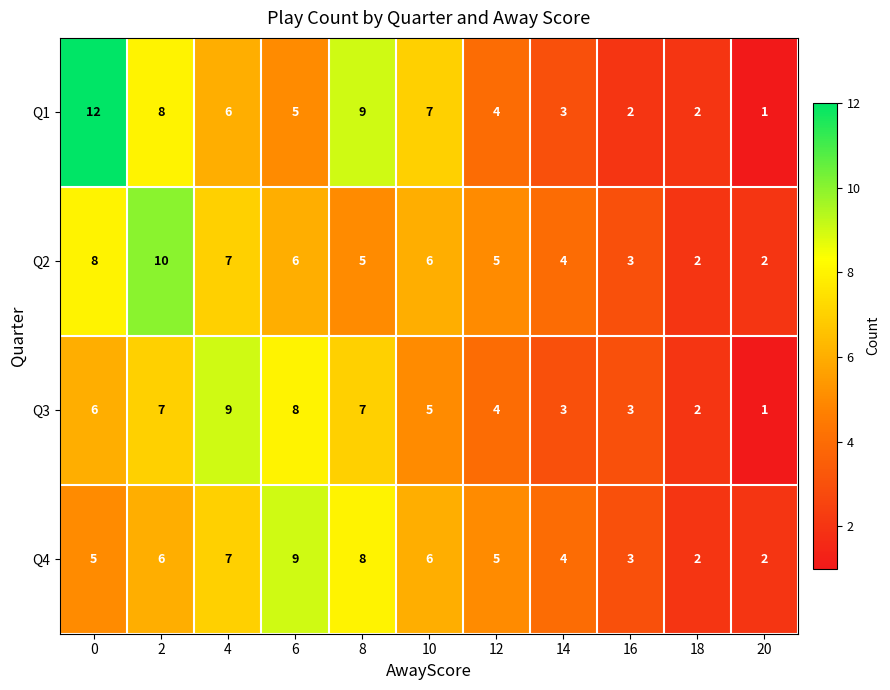

At how many categories does at least one series exceed 8?

5